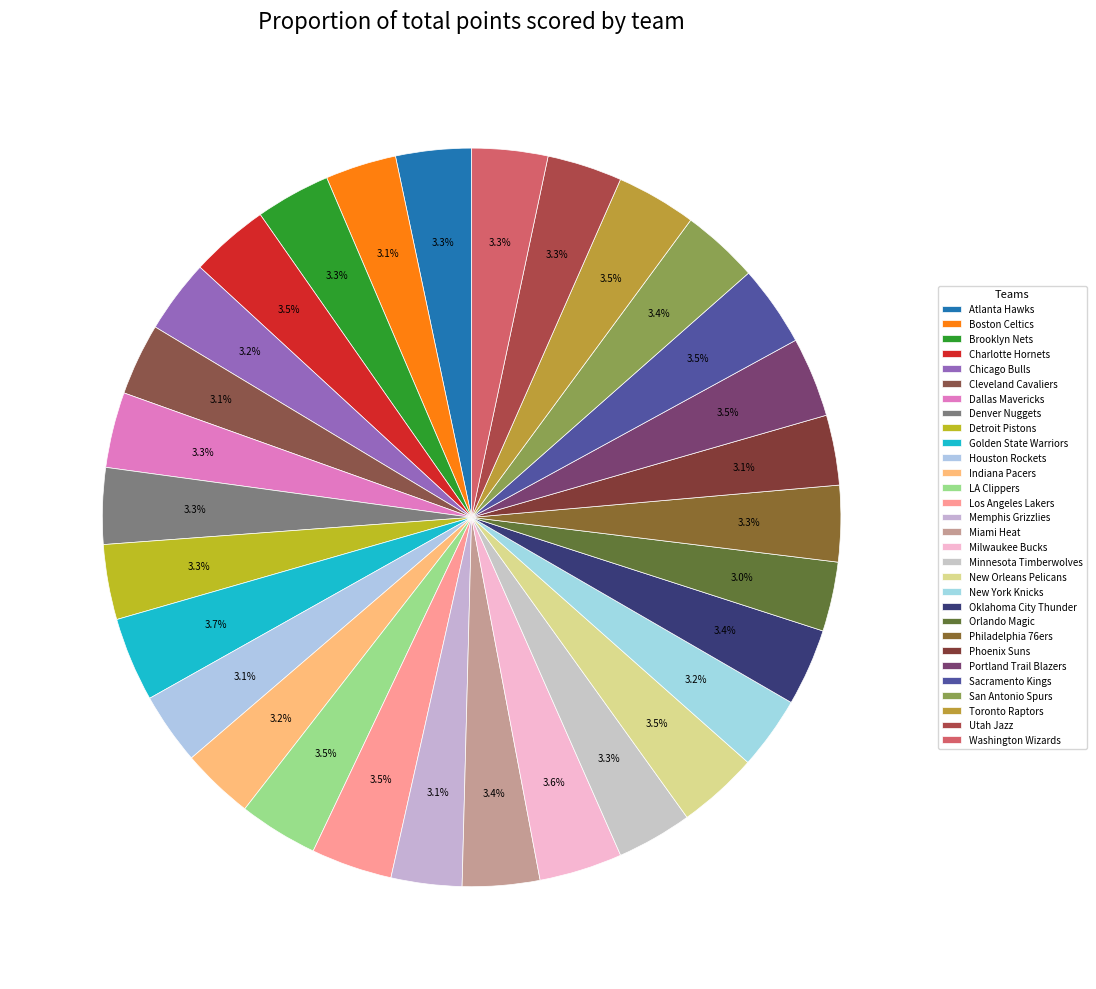

Is Portland Trail Blazers the majority of the pie?

No